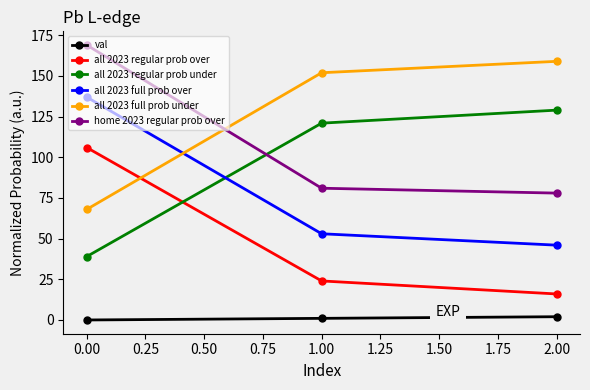

What is the maximum value shown in the chart?

169